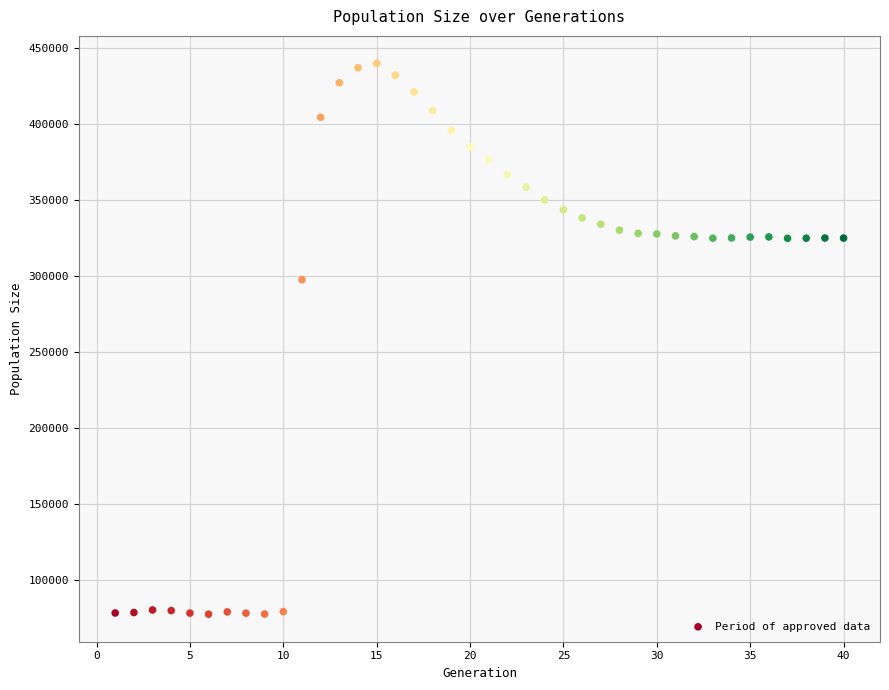

What is the range of X values (max minus min)?

39